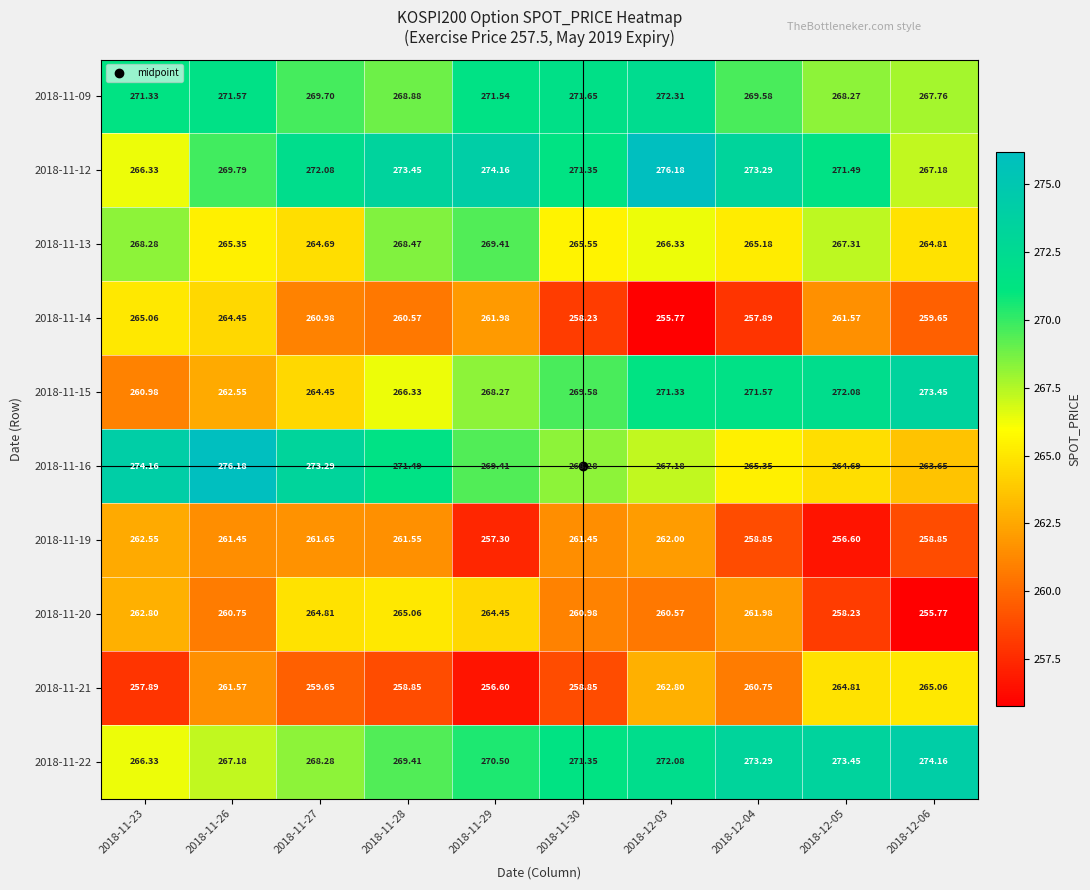

Is the value of 2018-11-20 at 2018-11-29 greater than the value of 2018-11-09 at 2018-12-05?

No